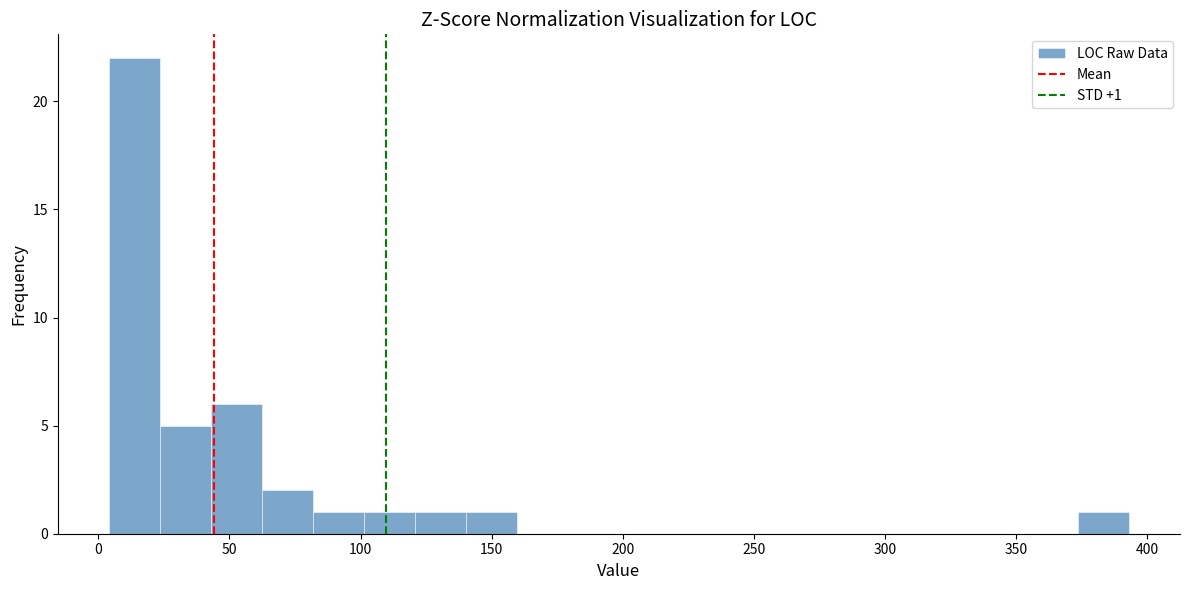

Read against the x-axis, roughly where is the centre of the tallest bar?

15